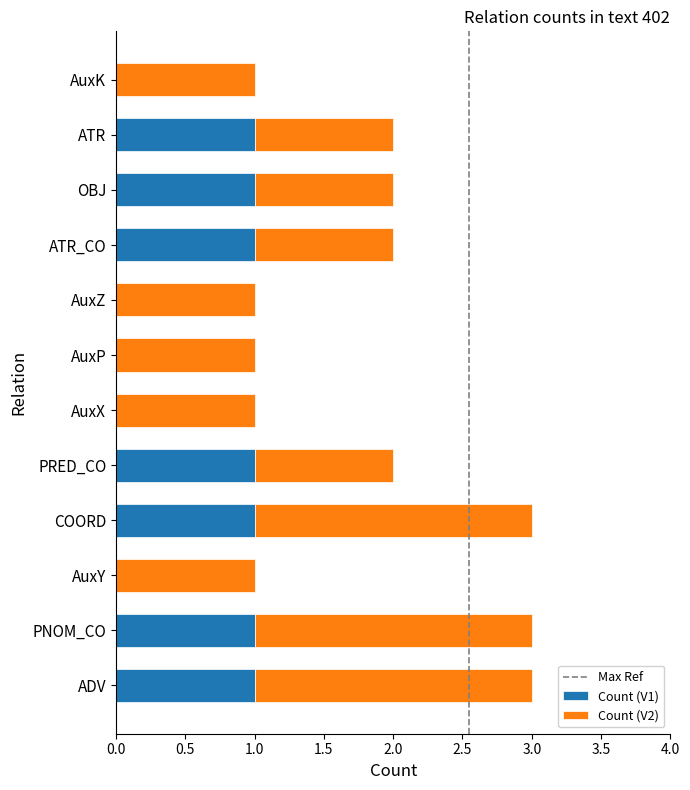

True or false: Count (V1) has a value of 2 at ADV.

False